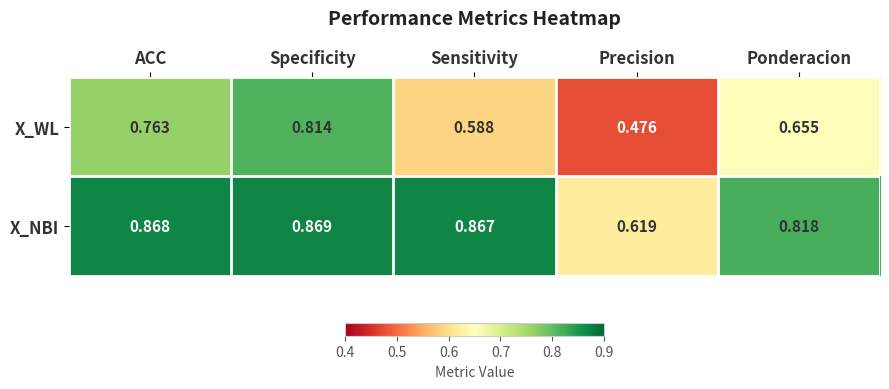

How many distinct data groups are displayed?

2